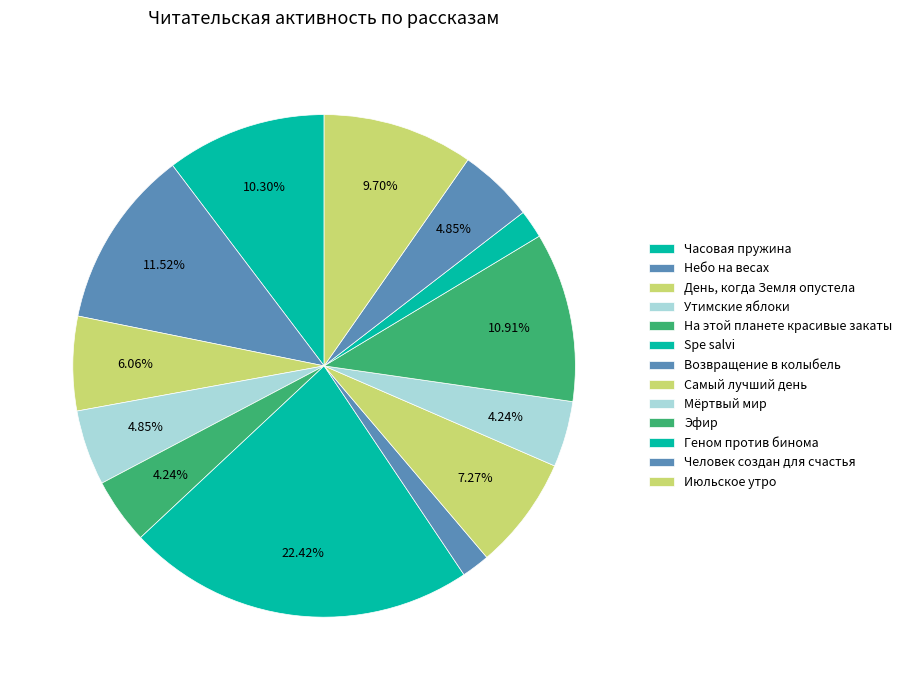

To the nearest percent, what is the difference between the largest and smallest slice percentages?

21%